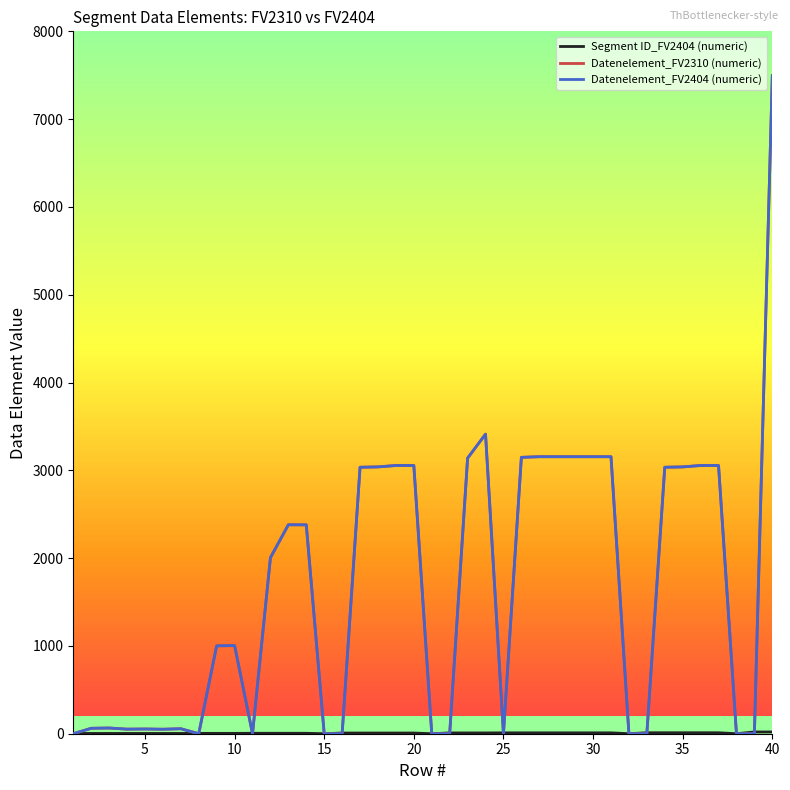

Is this an area chart (filled region under the line)?

No